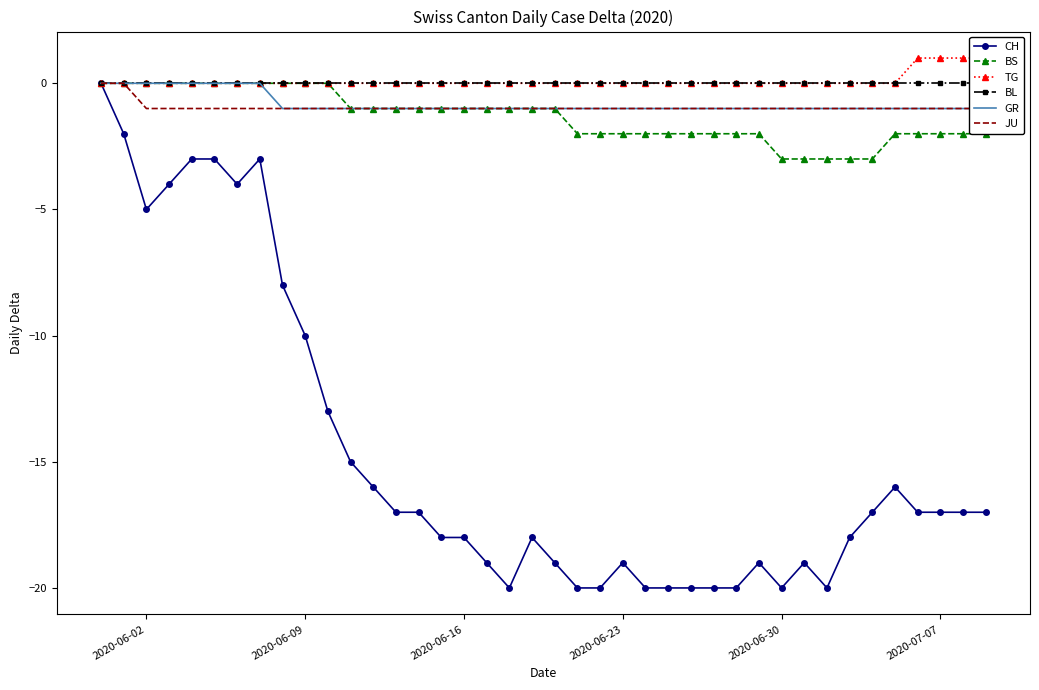

True or false: CH has more than 2 interior local peaks.

True